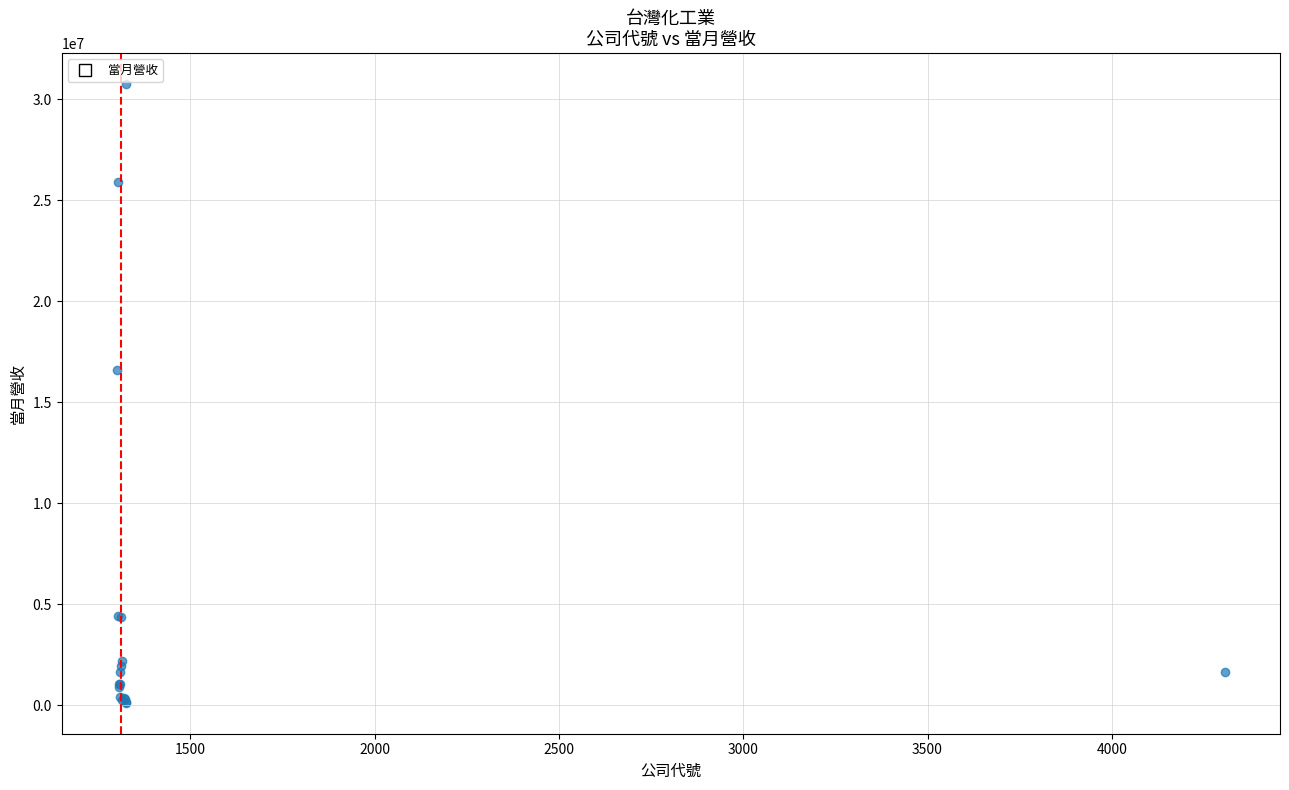

What Y value in the scatter plot is closest to 15435304?

16586247